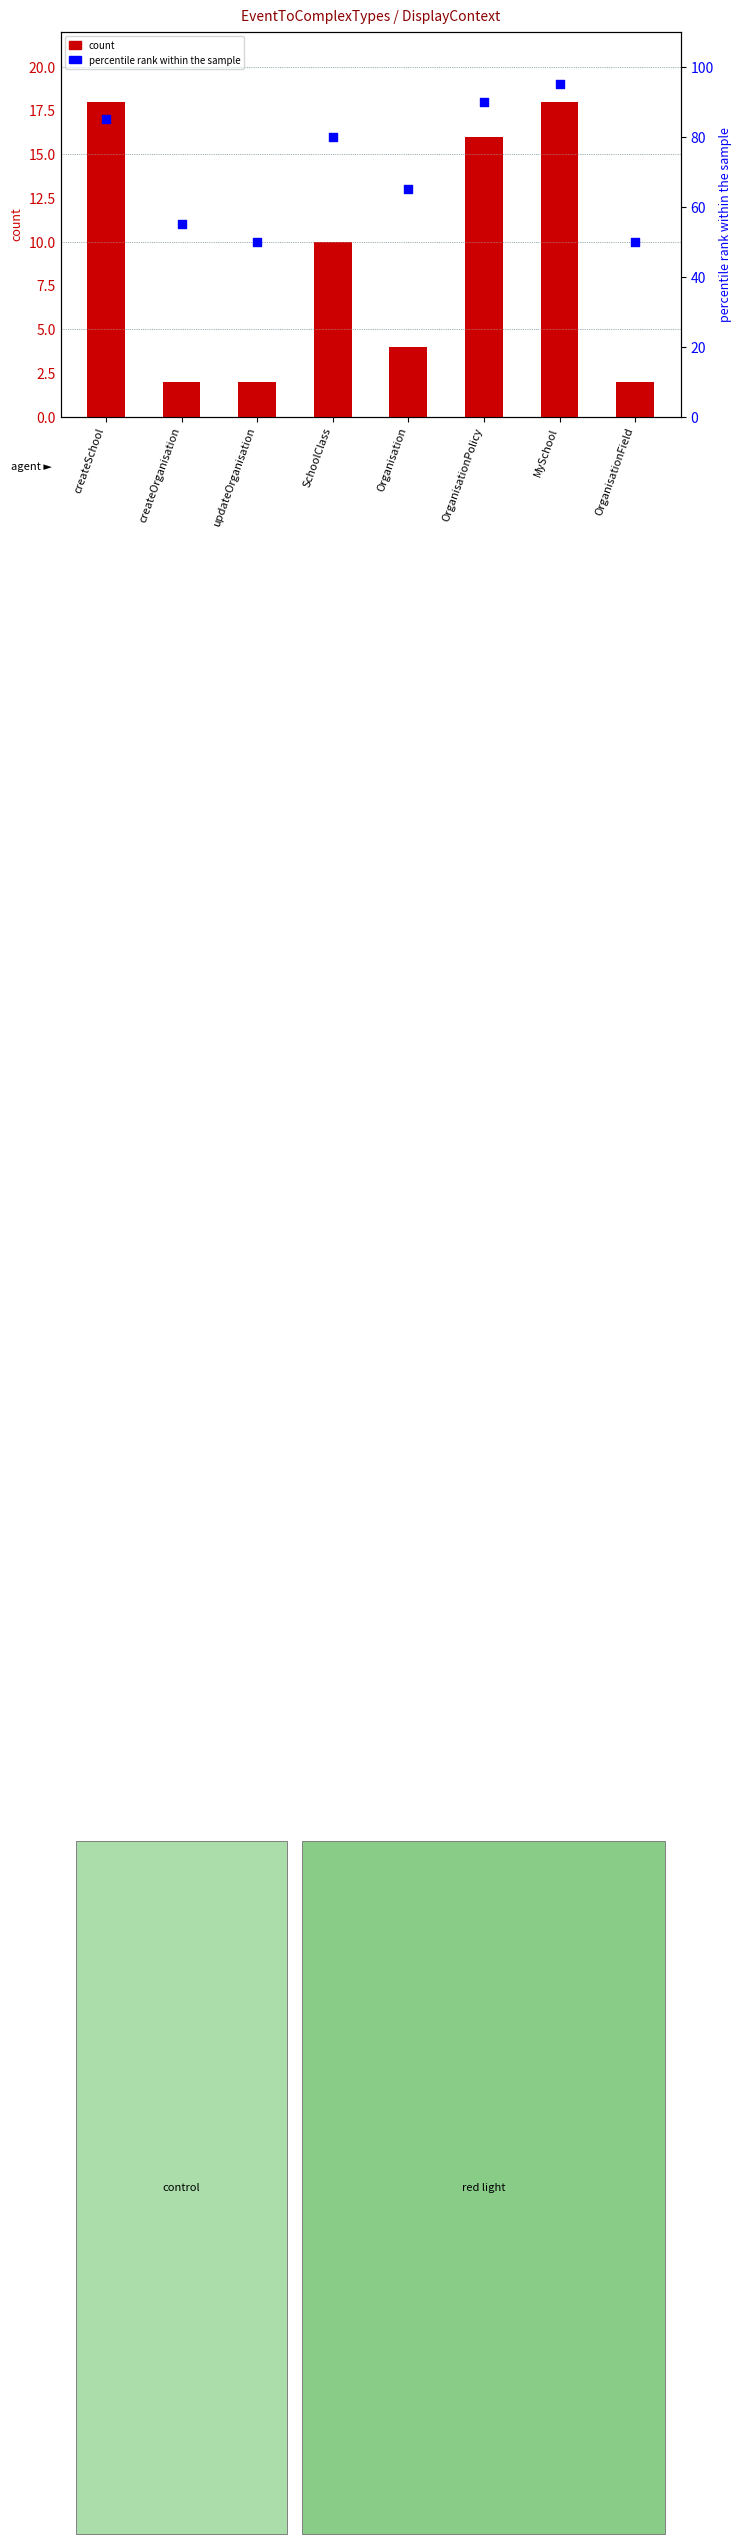

What are all the series names shown in the legend?

count, percentile rank within the sample